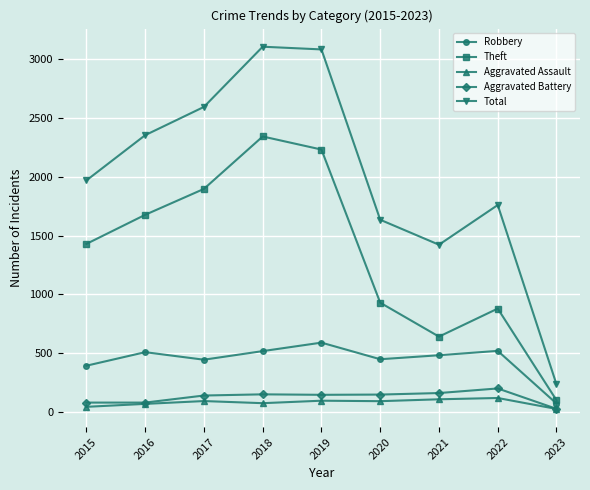

Which series has the largest range (max minus min)?

Total